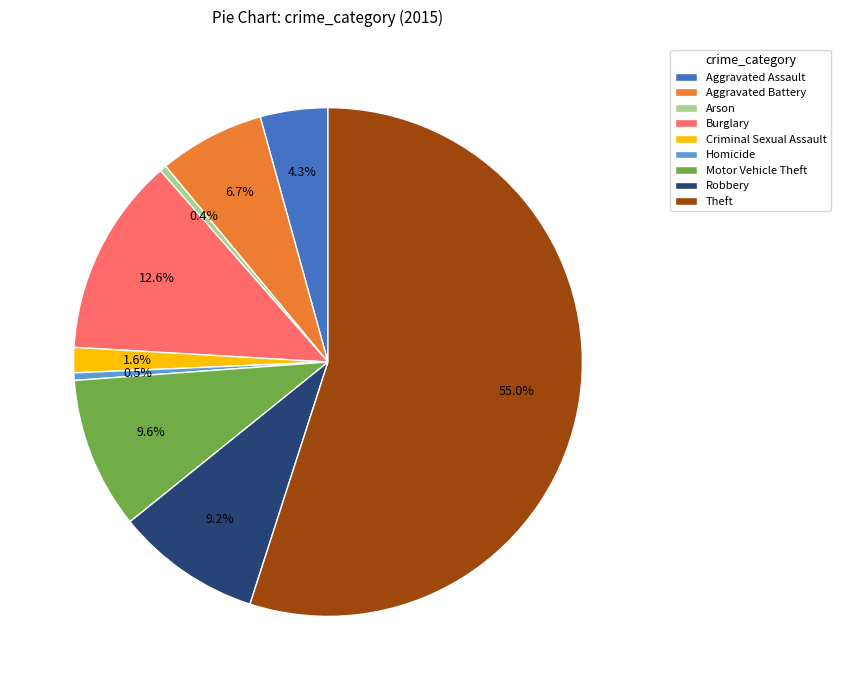

True or false: Theft accounts for 55% of the total.

True